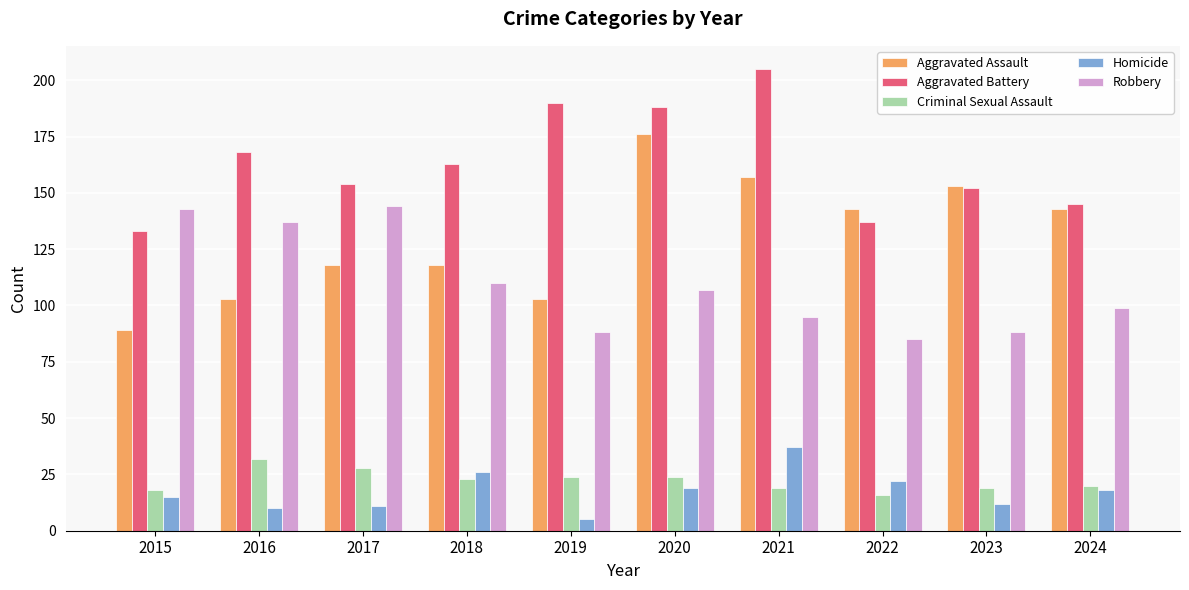

How many values in the Criminal Sexual Assault series are below 23?

5